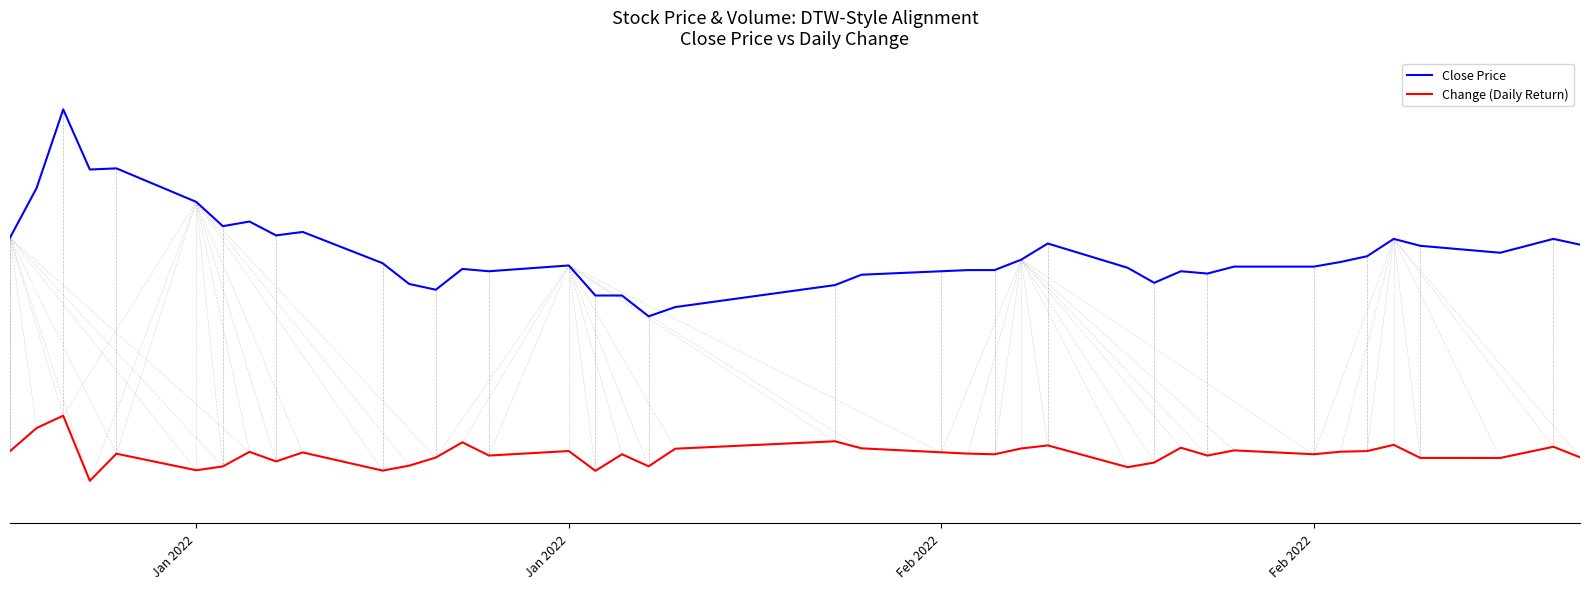

What is the highest value of the Change (Daily Return) series?

0.1